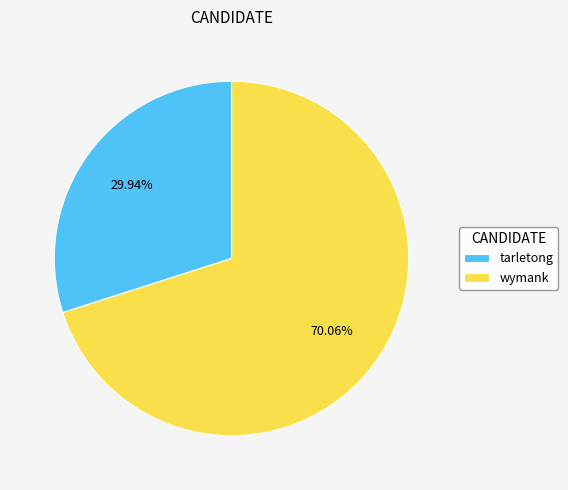

How many slices are in this pie chart?

2